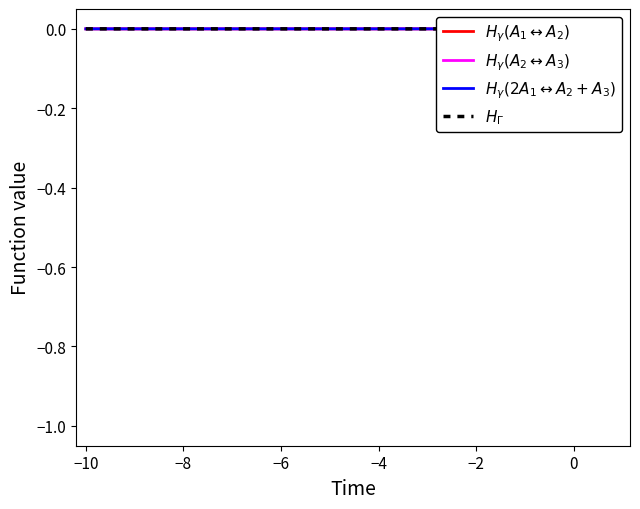

What is the label of the 2nd point from the left?

−10